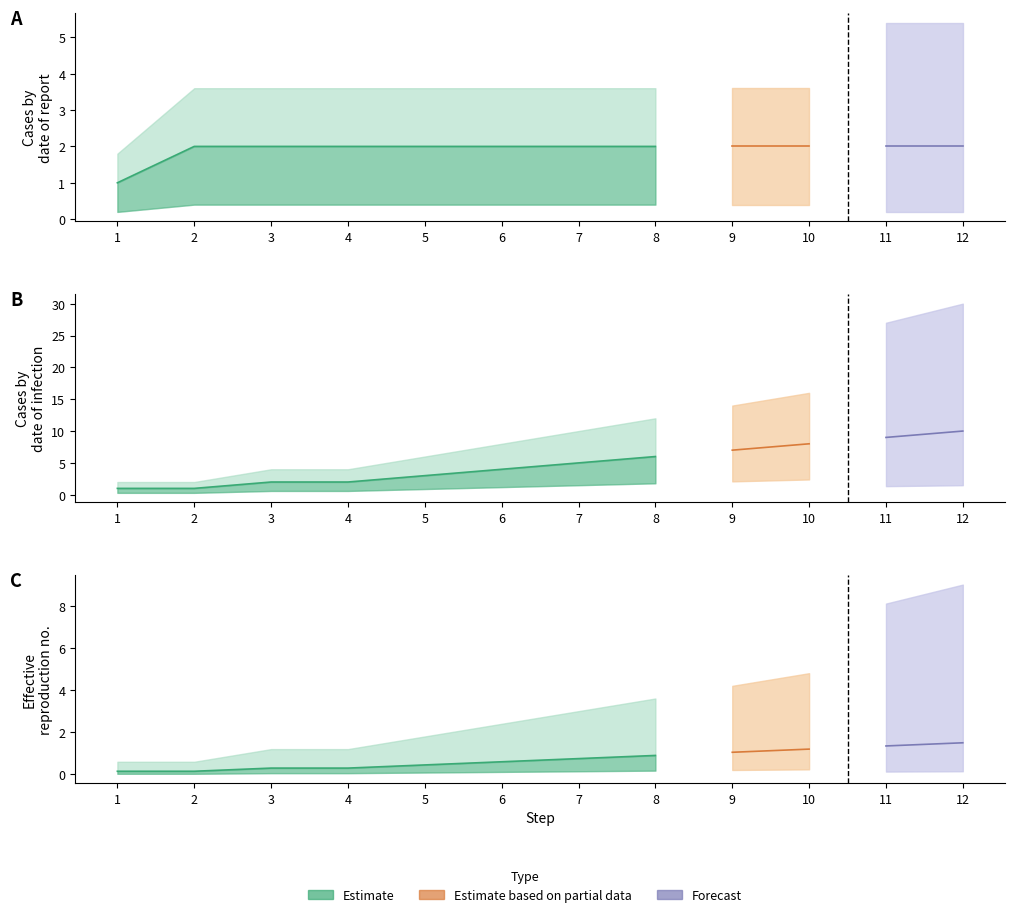

What is the difference between the highest and lowest values at 8?

4